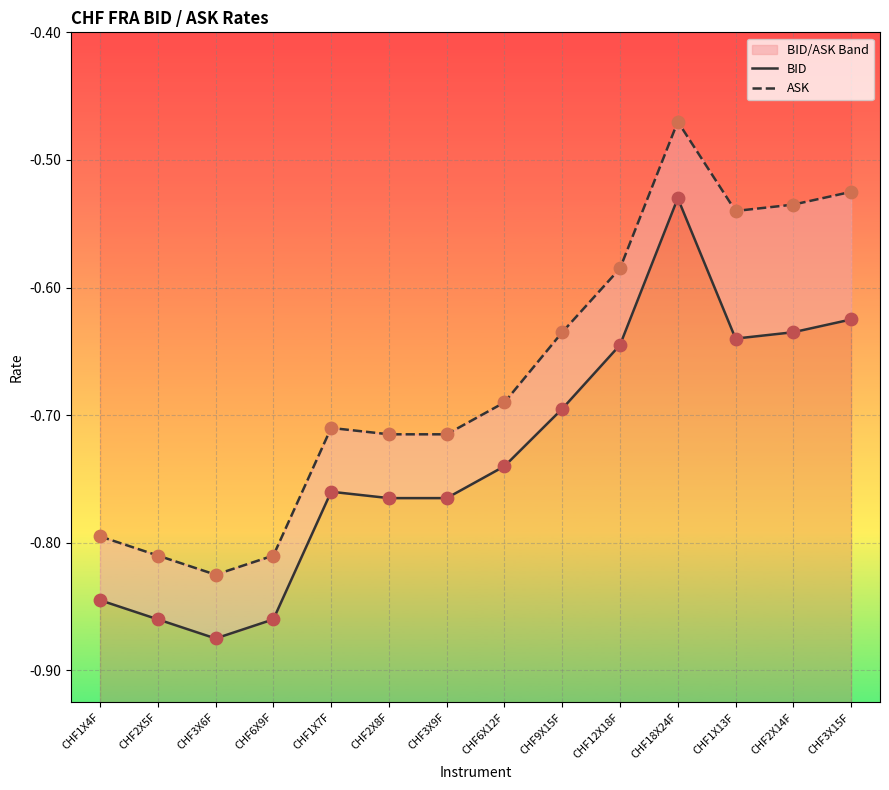

Which series reaches the maximum Y coordinate?

ASK